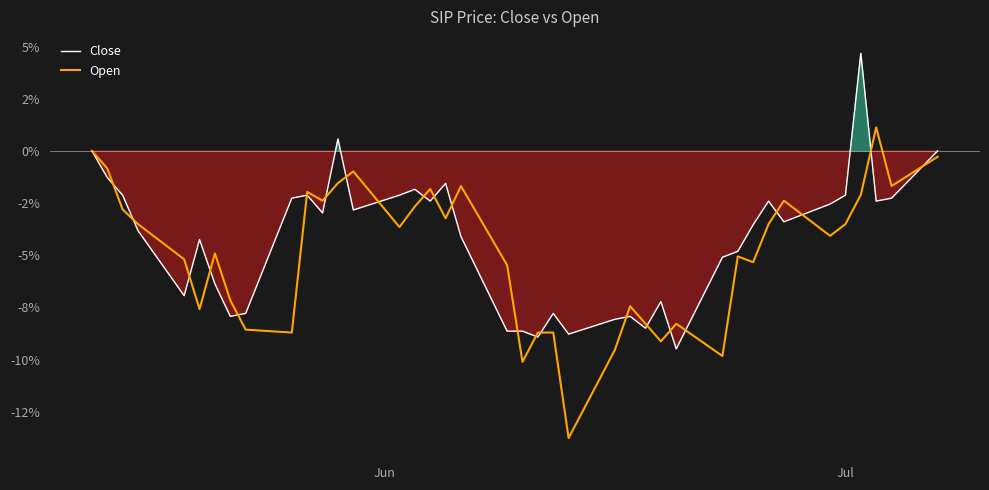

Count the number of categories in the chart.

40